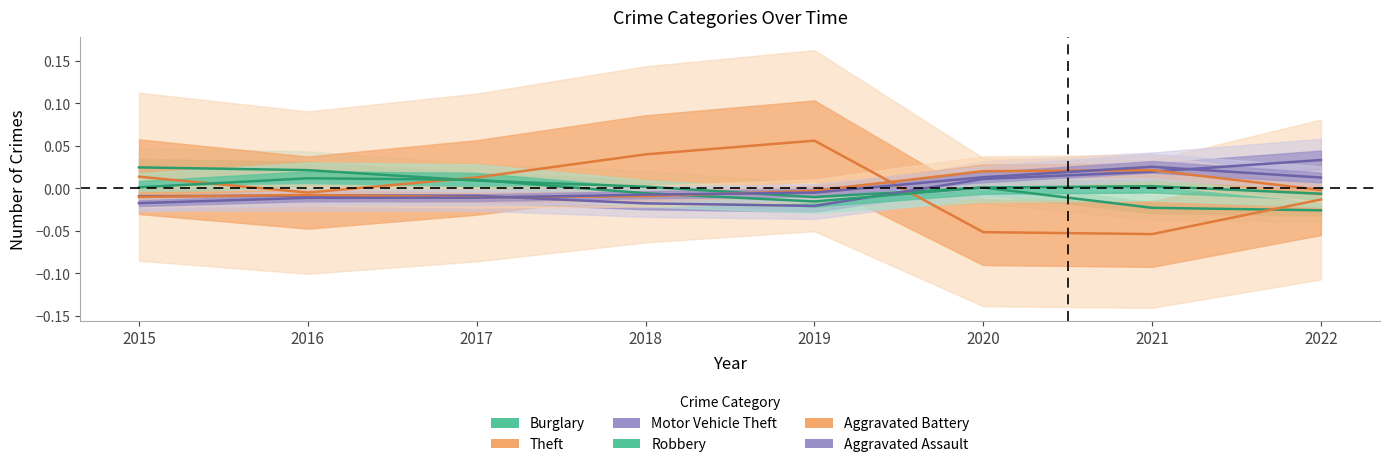

Reading left to right, extract all data points from this chart.

Burglary: 0.0	0.0	0.0	0.0	-0.0	0.0	-0.0	-0.0
Theft: 0.0	-0.0	0.0	0.0	0.1	-0.1	-0.1	-0.0
Motor Vehicle Theft: -0.0	-0.0	-0.0	-0.0	-0.0	0.0	0.0	0.0
Robbery: 0.0	0.0	0.0	-0.0	-0.0	0.0	0.0	-0.0
Aggravated Battery: -0.0	-0.0	-0.0	-0.0	-0.0	0.0	0.0	-0.0
Aggravated Assault: -0.0	-0.0	-0.0	-0.0	-0.0	0.0	0.0	0.0